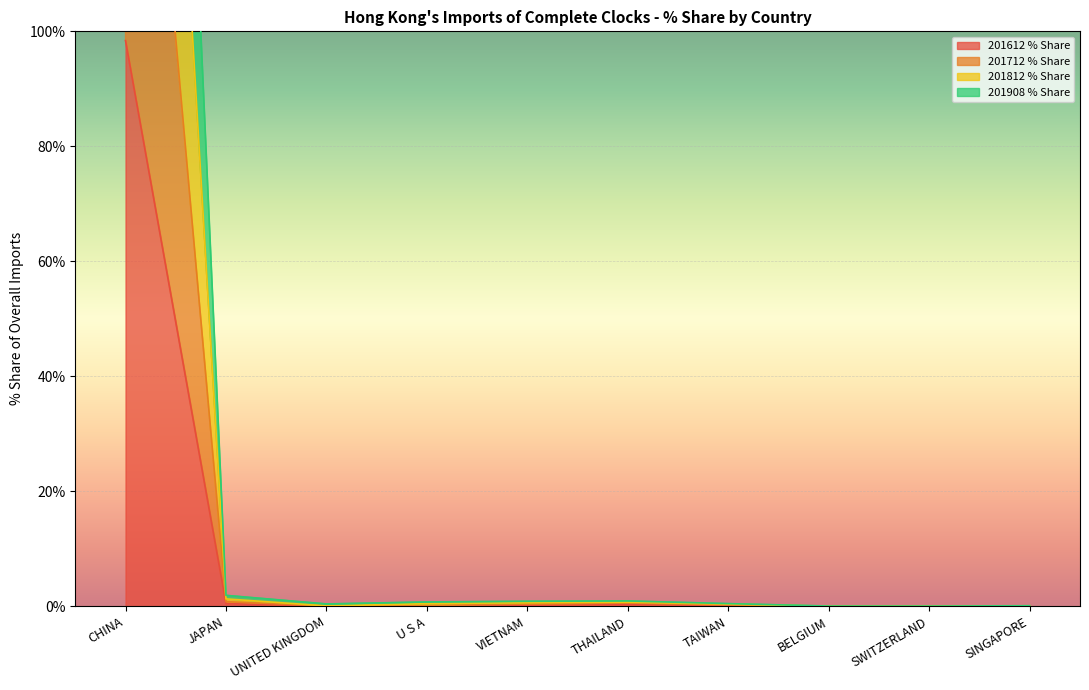

True or false: 201712 % Share and 201612 % Share intersect in this chart.

False